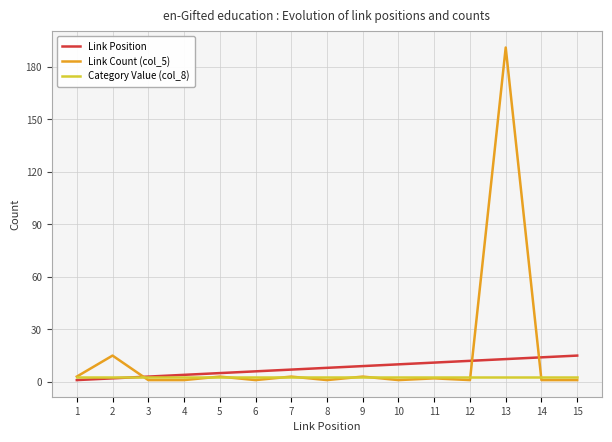

Reading left to right, what are all the values shown in this chart?

Link Position: 1	2	3	4	5	6	7	8	9	10	11	12	13	14	15
Link Count (col_5): 3	15	1	1	3	1	3	1	3	1	2	1	191	1	1
Category Value (col_8): 3	3	3	3	3	3	3	3	3	3	3	3	3	3	3